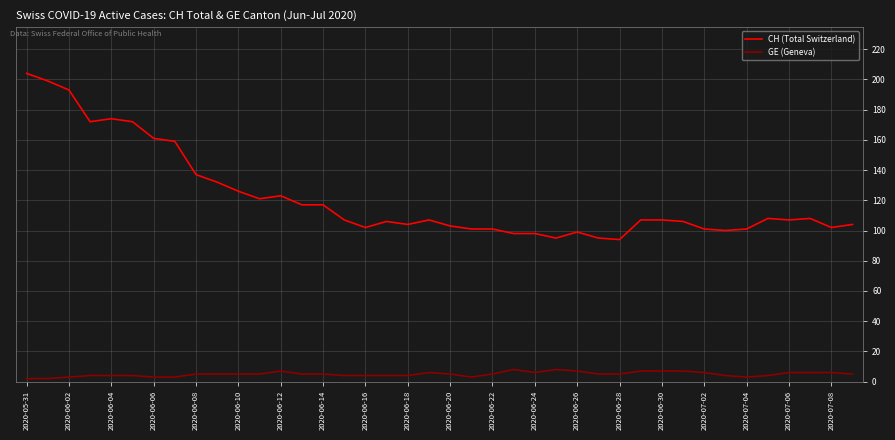

What is the greatest value displayed?

204